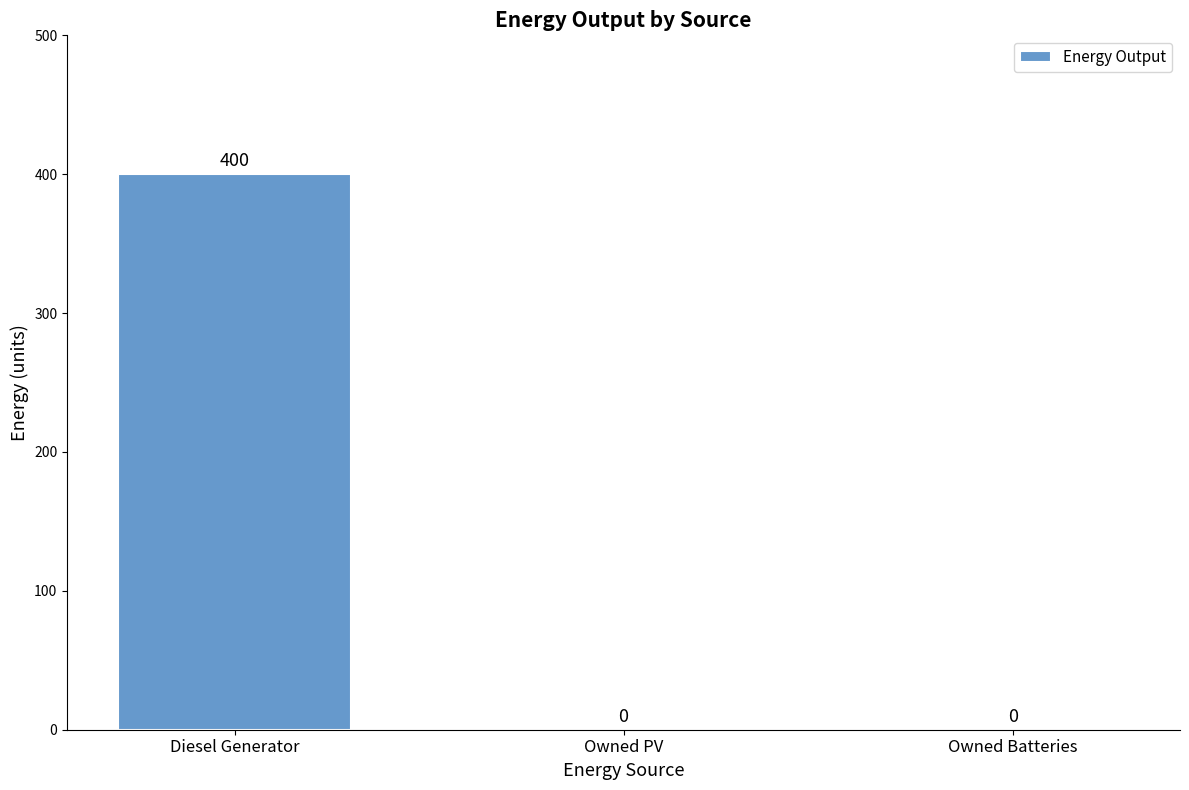

Reading left to right, extract all data points from this chart.

400	0	0